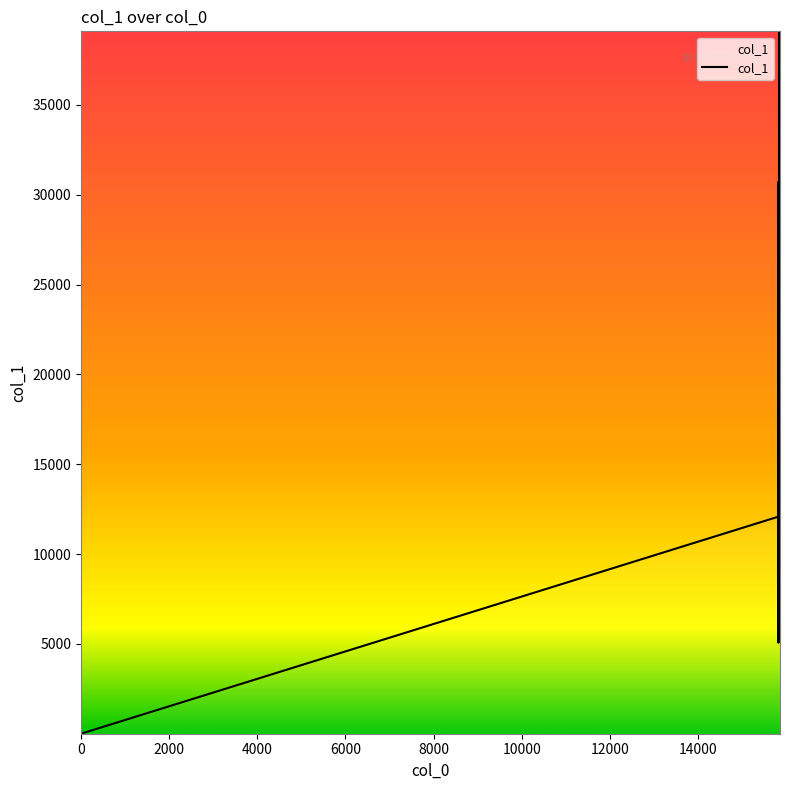

What is the greatest value displayed?

39094.9